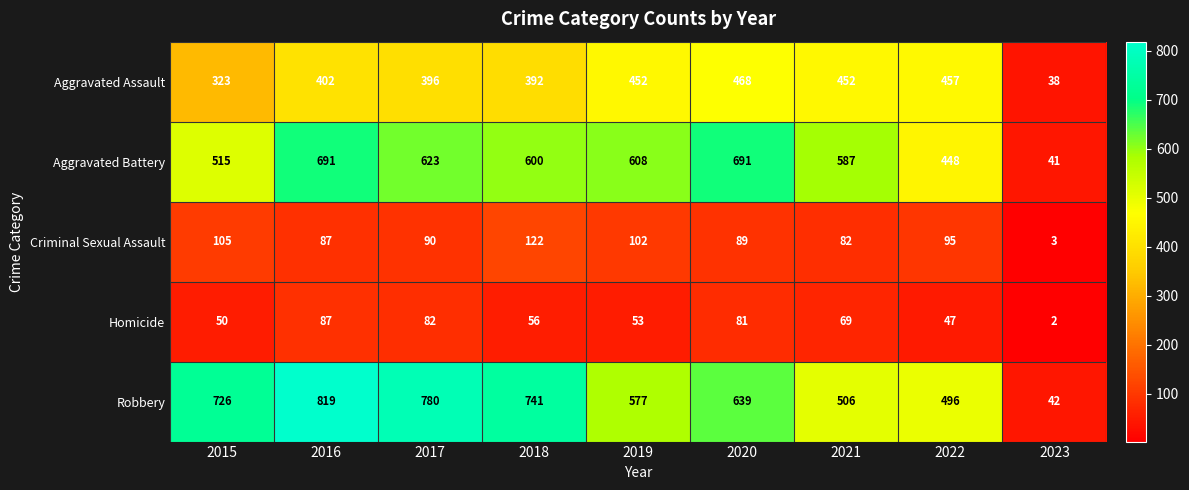

What is the sum of all Aggravated Battery values?

4804